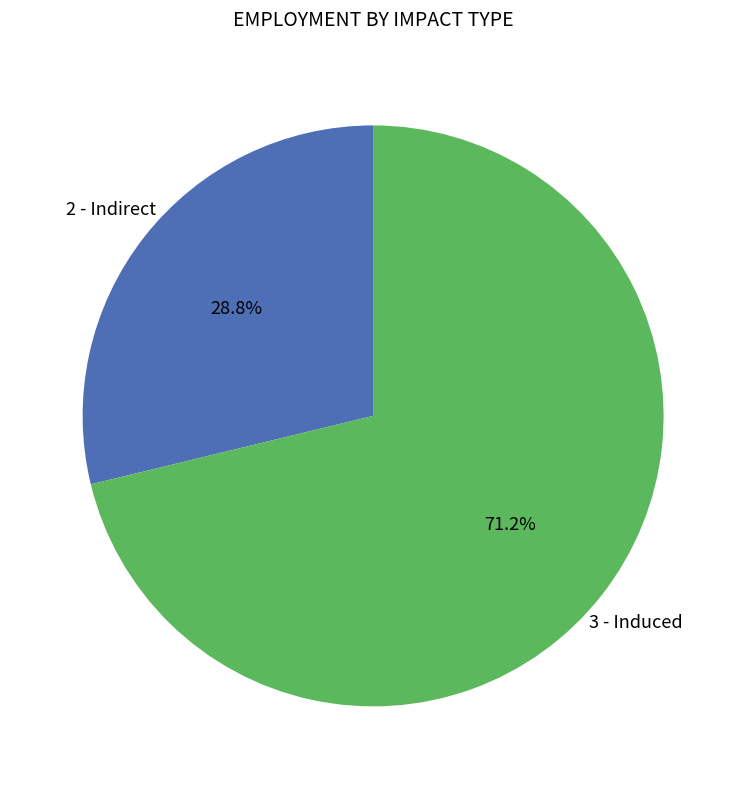

How many segments does this pie chart have?

2